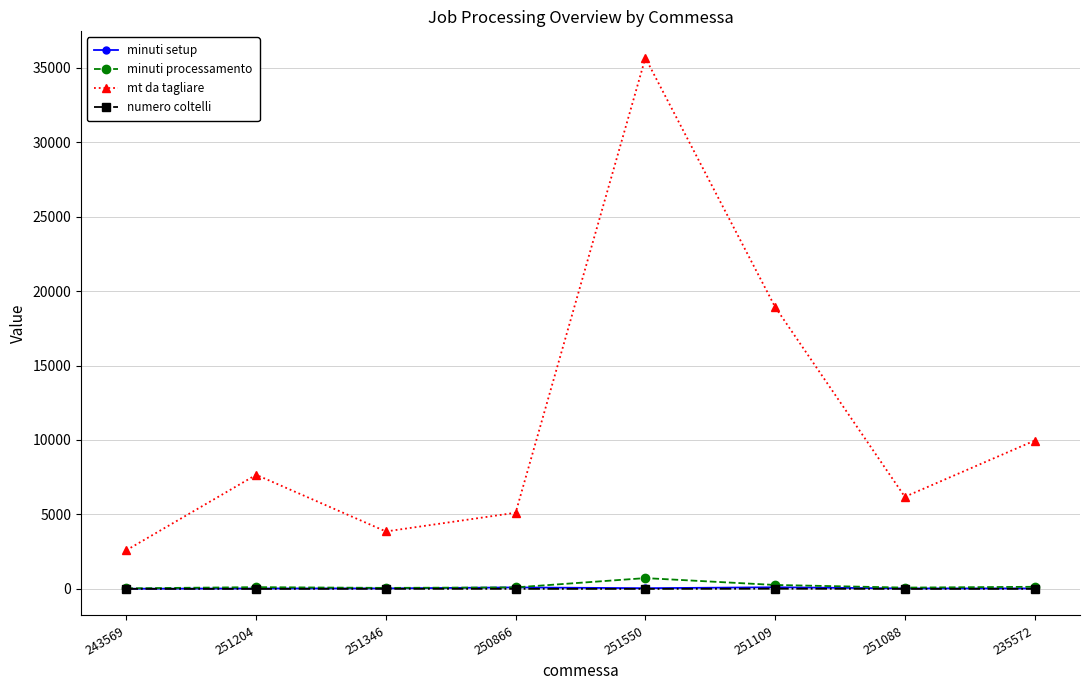

What position from the left is 235572?

8